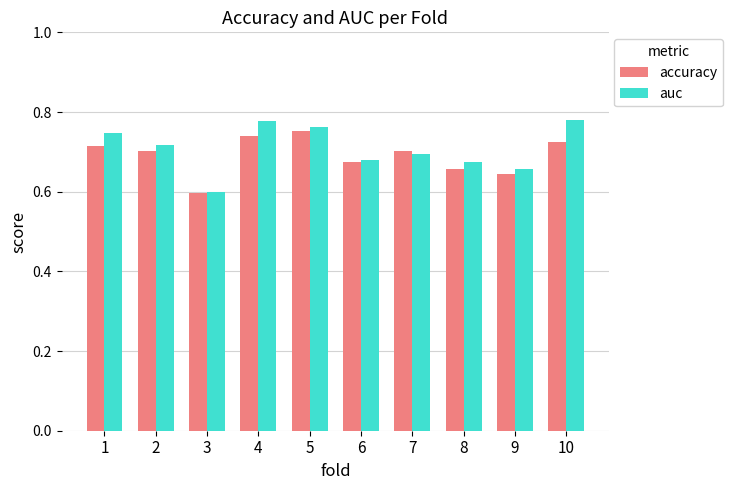

At how many categories does at least one series exceed 0?

10